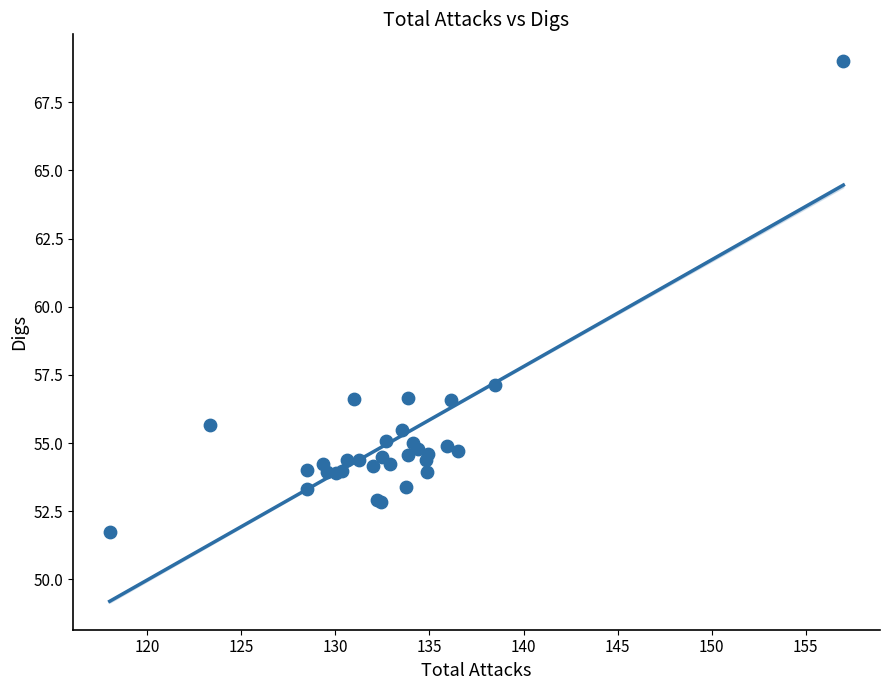

What Y value in the scatter plot is closest to 60?

57.1